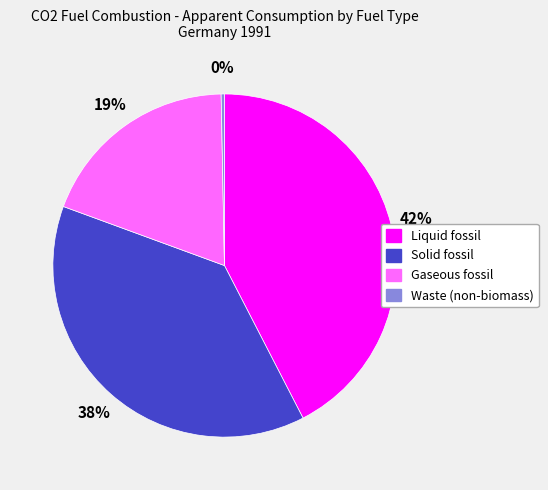

Rank the categories by value from highest to lowest.

Liquid fossil, Solid fossil, Gaseous fossil, Waste (non-biomass)